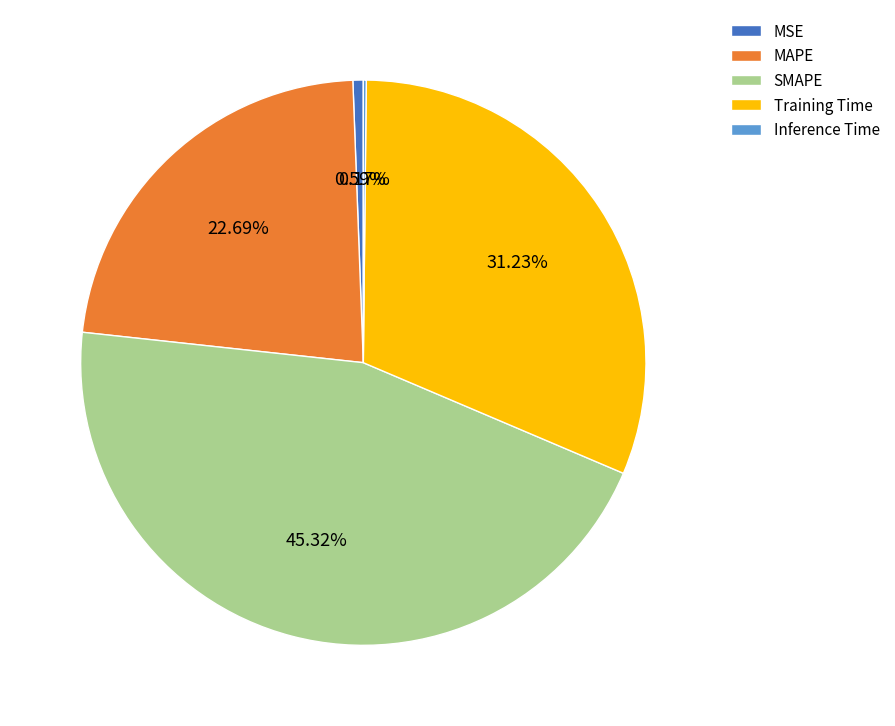

Is Training Time the majority of the pie?

No